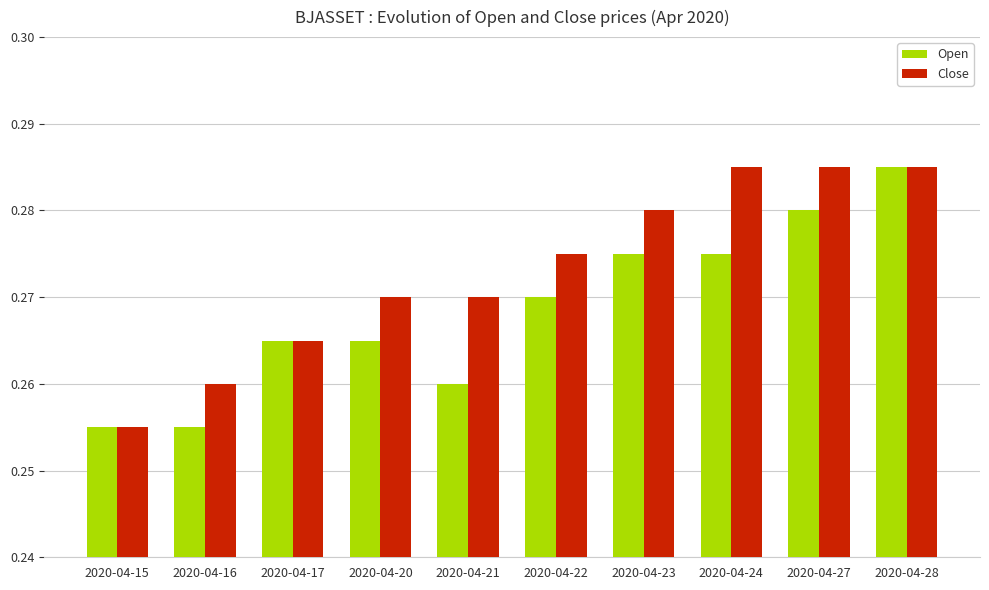

List the series in order of their overall mean, lowest first.

Open, Close